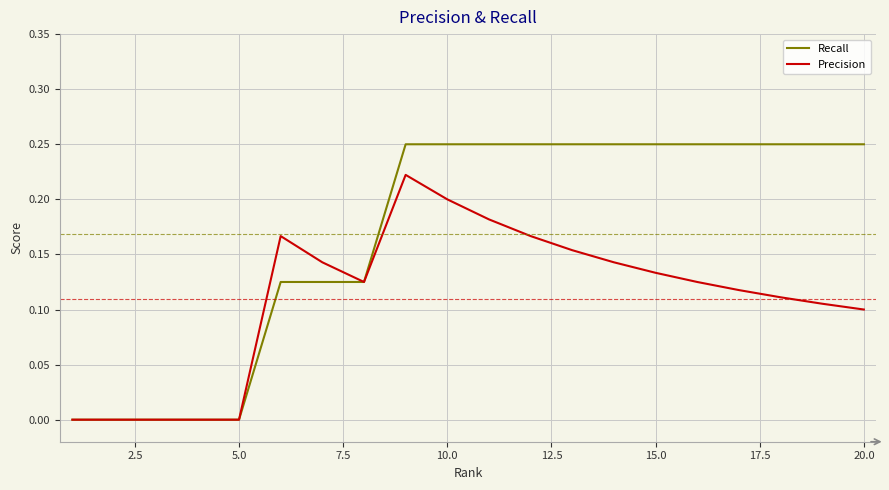

Rank the series by their maximum value, from highest to lowest.

Recall, Precision